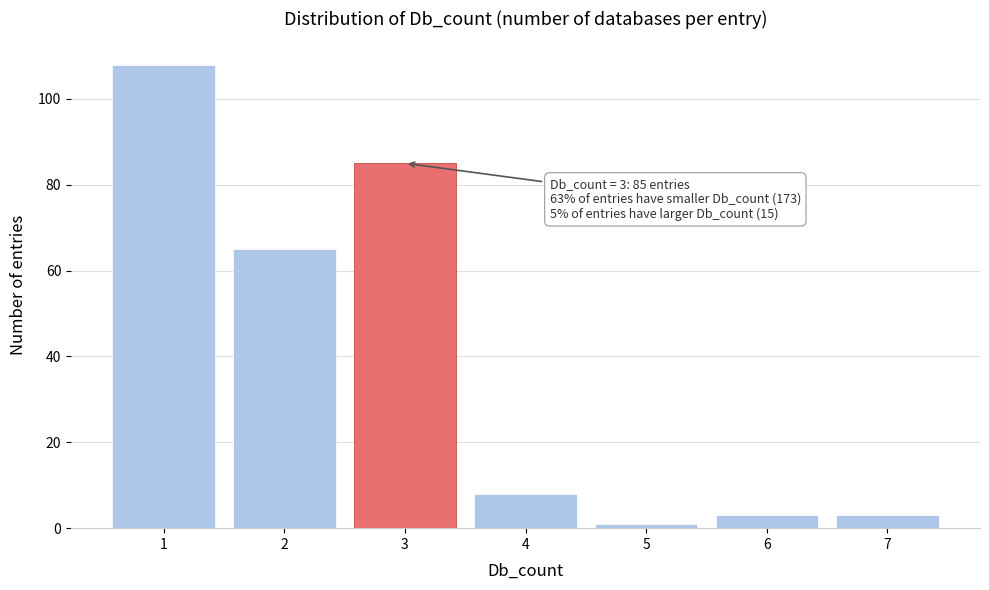

Which range on the x-axis has the tallest bar?

0.5 to 1.5